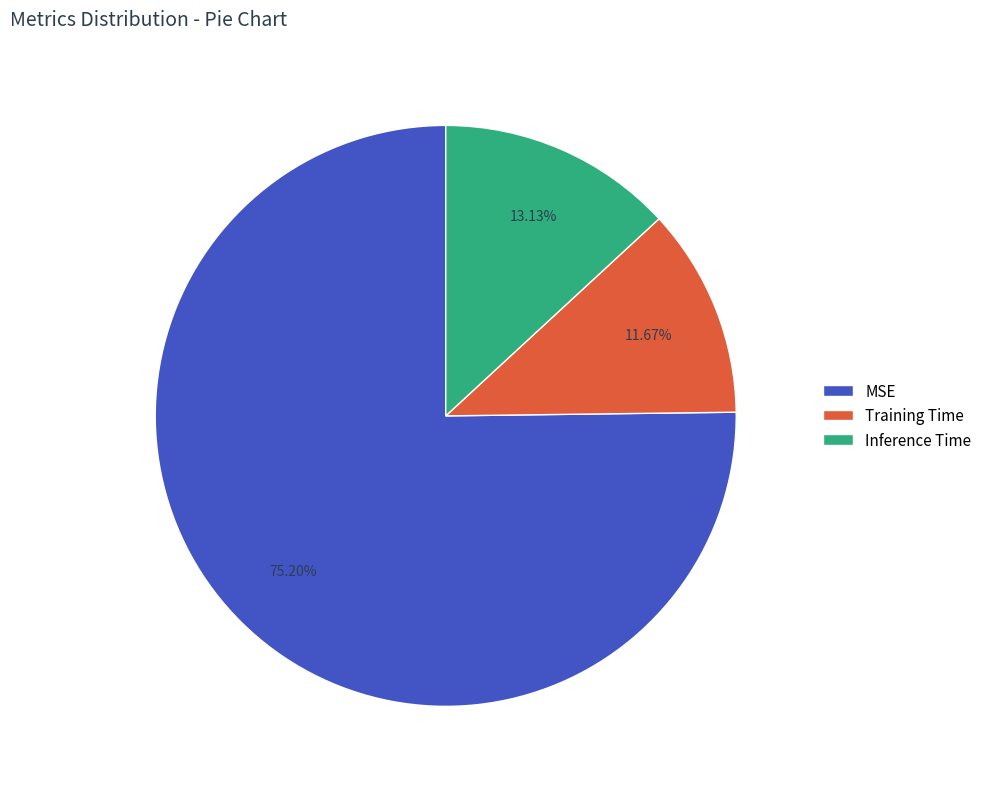

Is it true that Training Time is 1% of the pie?

False